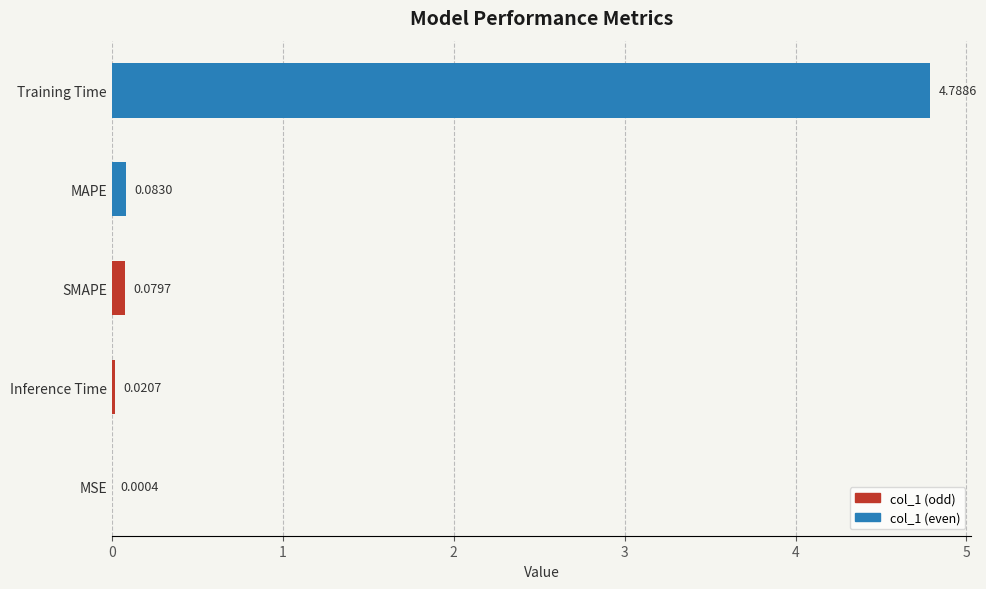

Between SMAPE and MAPE, which is larger?

MAPE